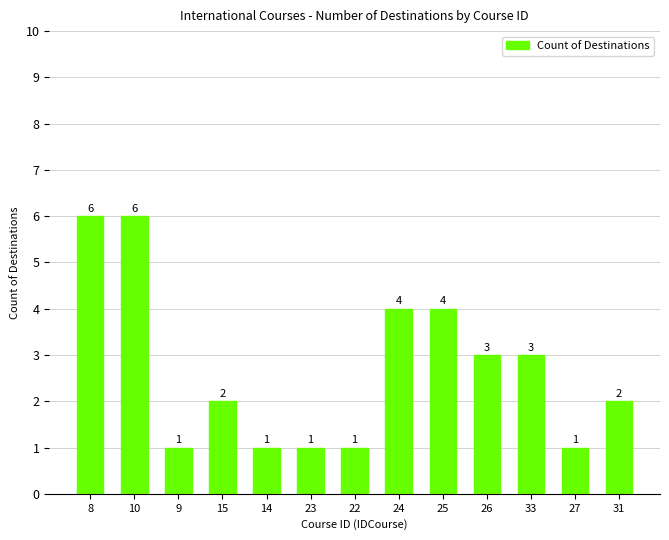

Count the number of categories in the chart.

13